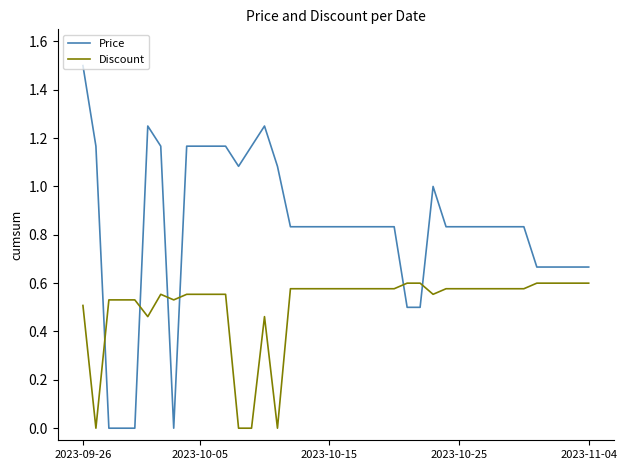

Count the number of categories in the chart.

40